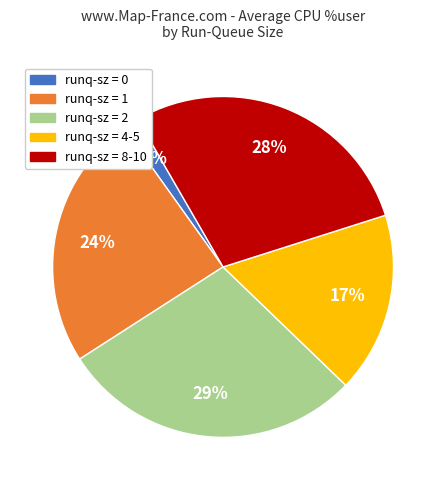

Does any single category account for the majority?

No